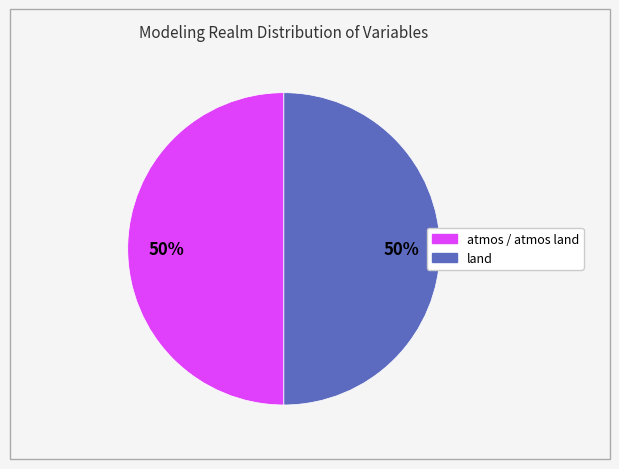

To the nearest percent, what is the average slice percentage?

50%